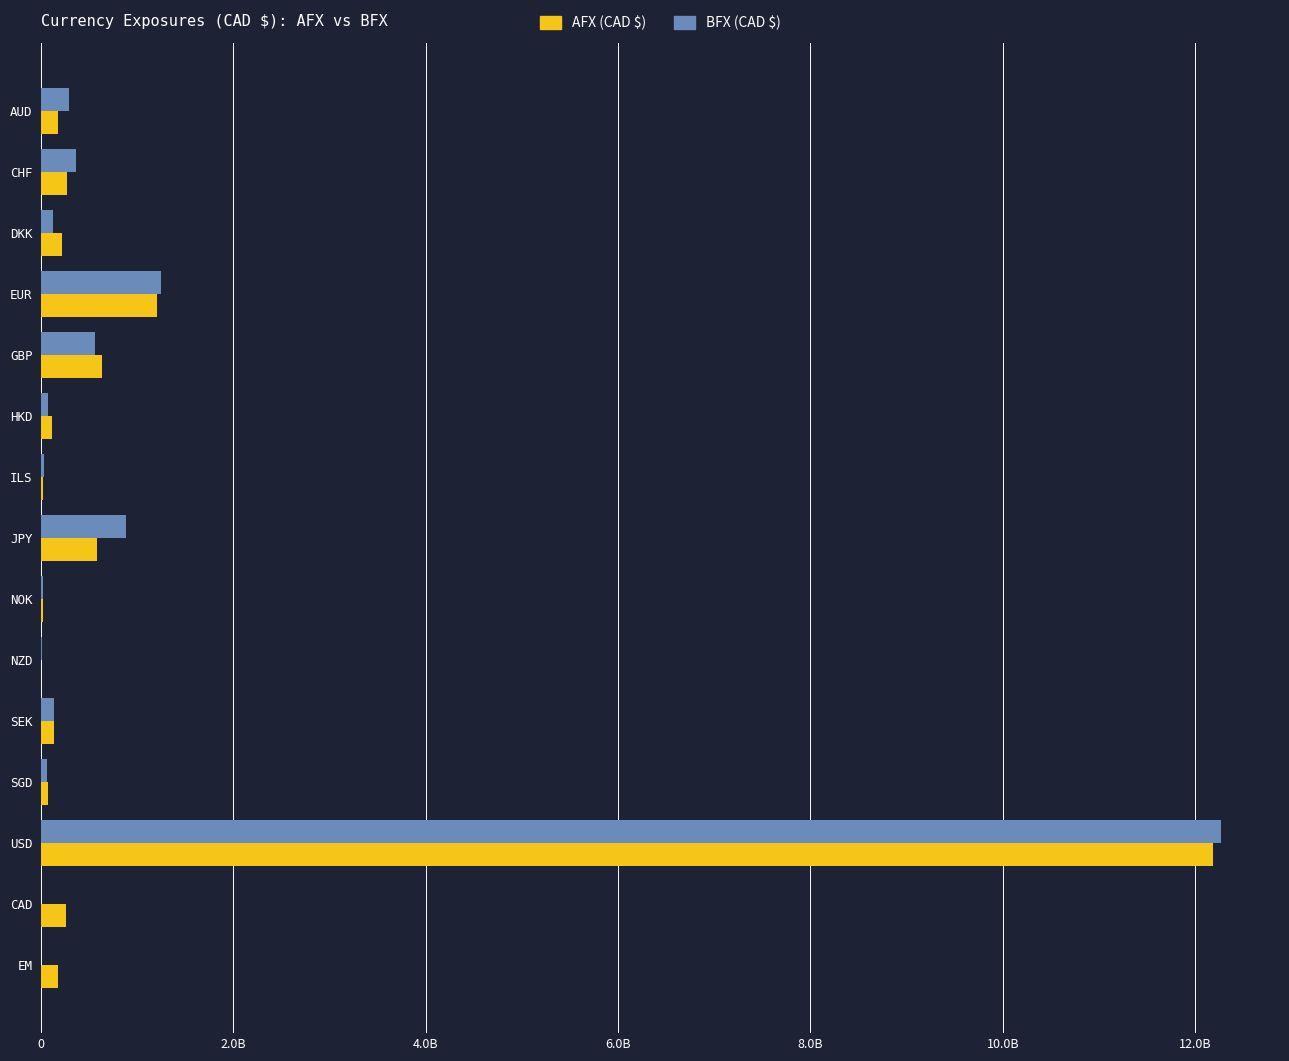

List the series in order of their overall mean, lowest first.

BFX (CAD $), AFX (CAD $)